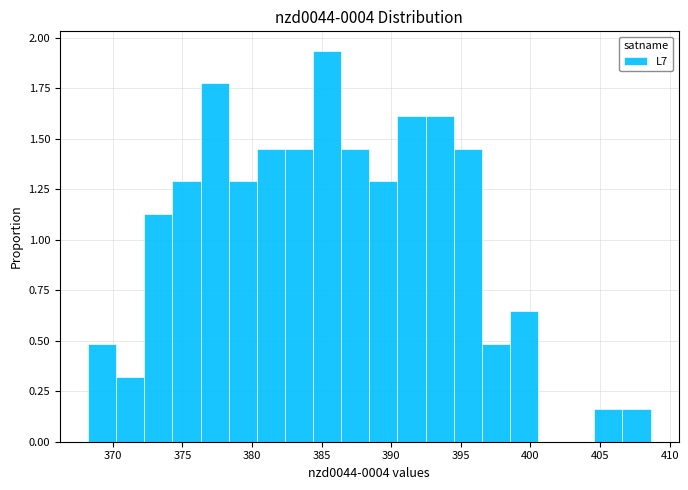

Over which range of the x-axis is the bar tallest?

384.5 to 386.5